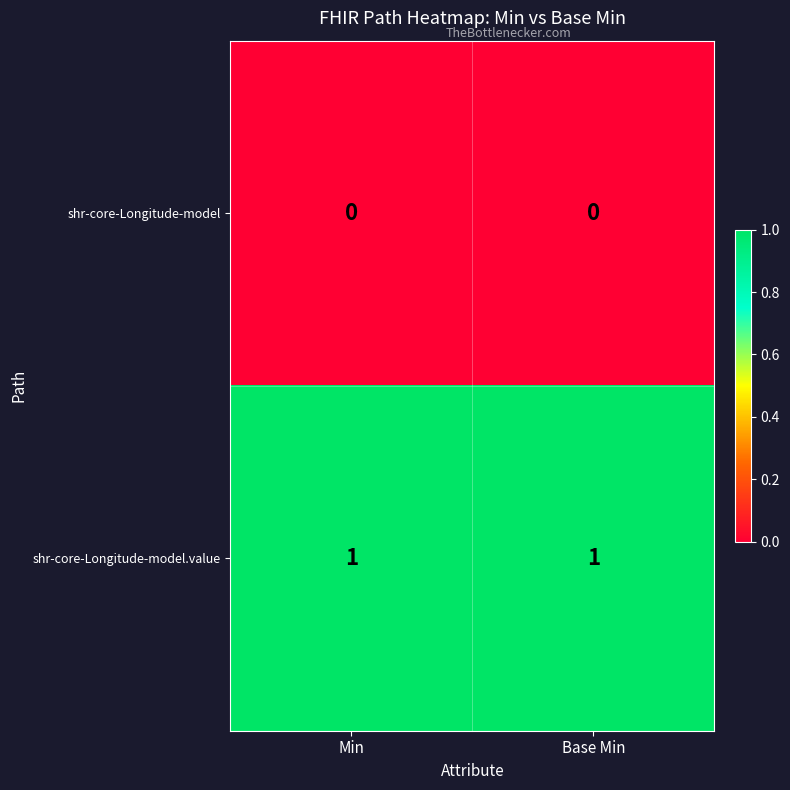

Is the value of shr-core-Longitude-model at Base Min greater than the value of shr-core-Longitude-model.value at Base Min?

No